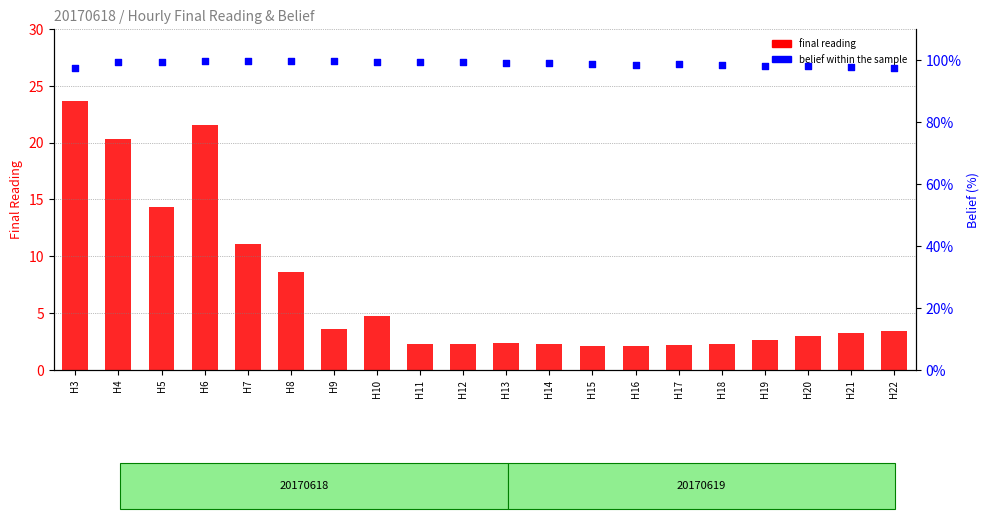

At which category is the sum across all series the highest?

H6